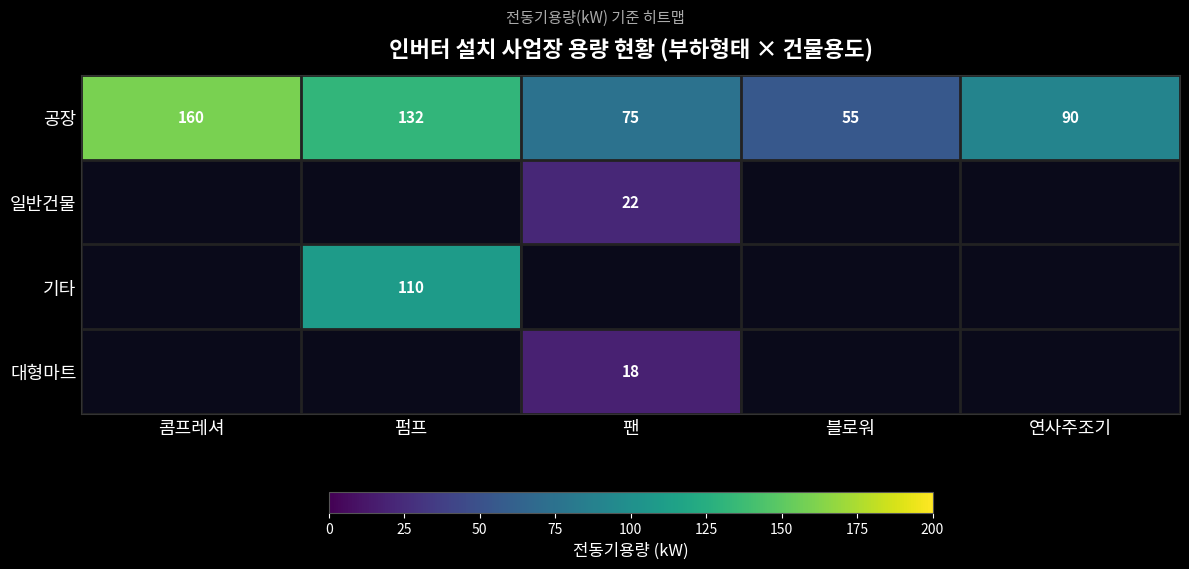

What is the total value across all series at 펌프?

242.0